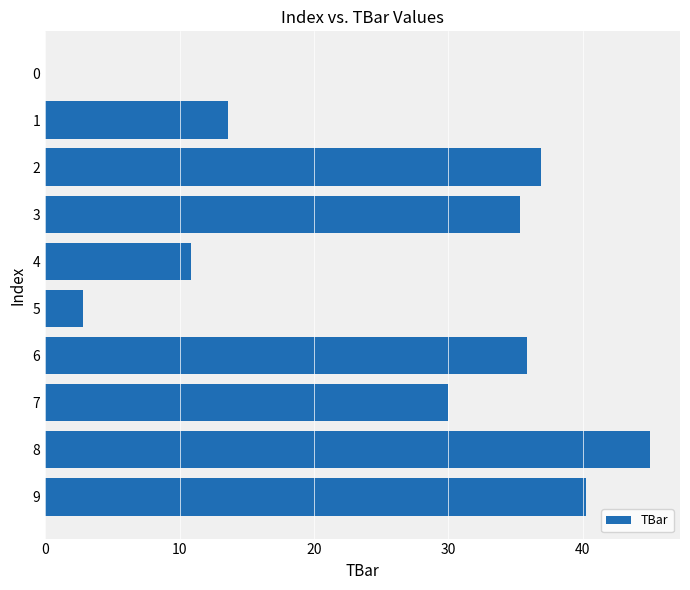

The chart shows a value of 57.0 at 6. True or false?

False